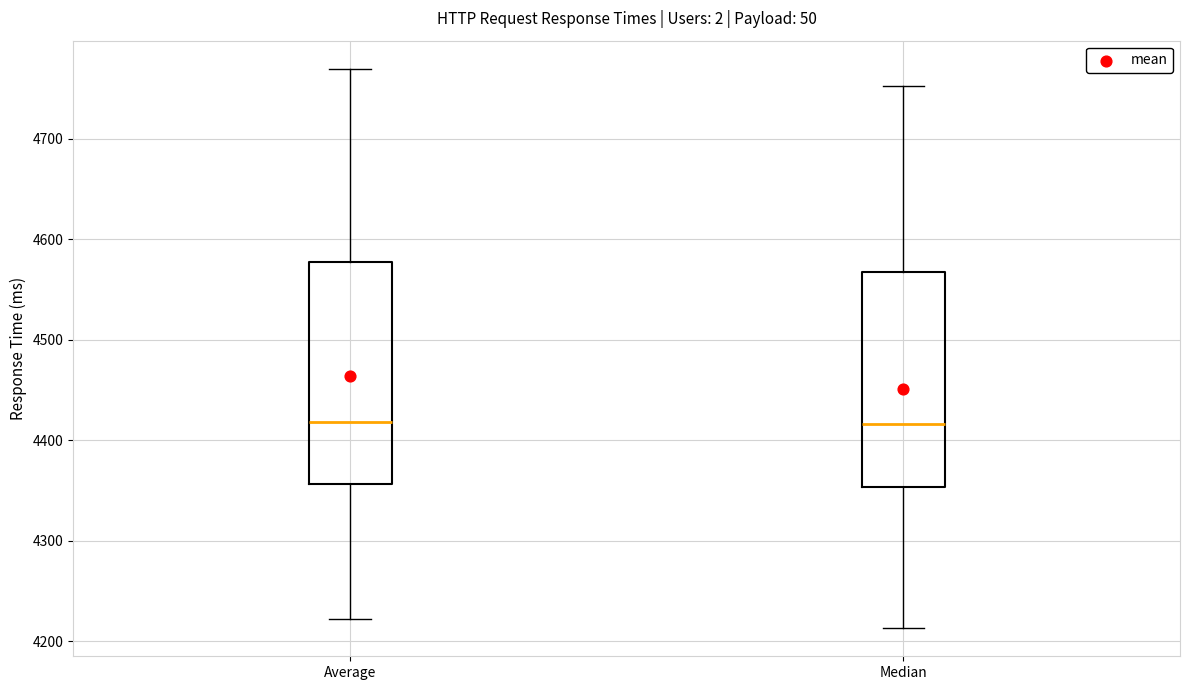

Where does the lower whisker of the box for Median end on the y-axis? The values are not printed on the chart, so give them approximately, as read against the axis.

4210